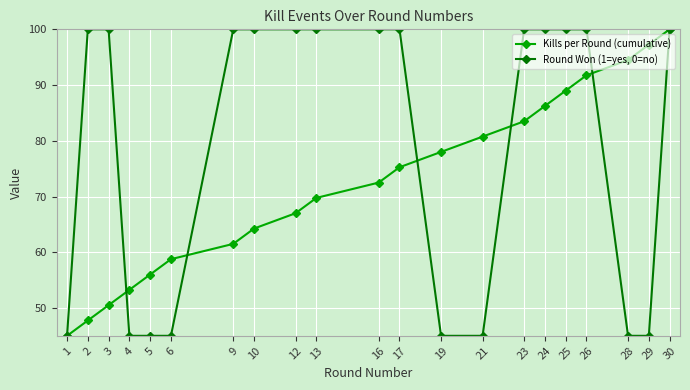

The Kills per Round (cumulative) series shows 64.2 at 10. True or false?

True